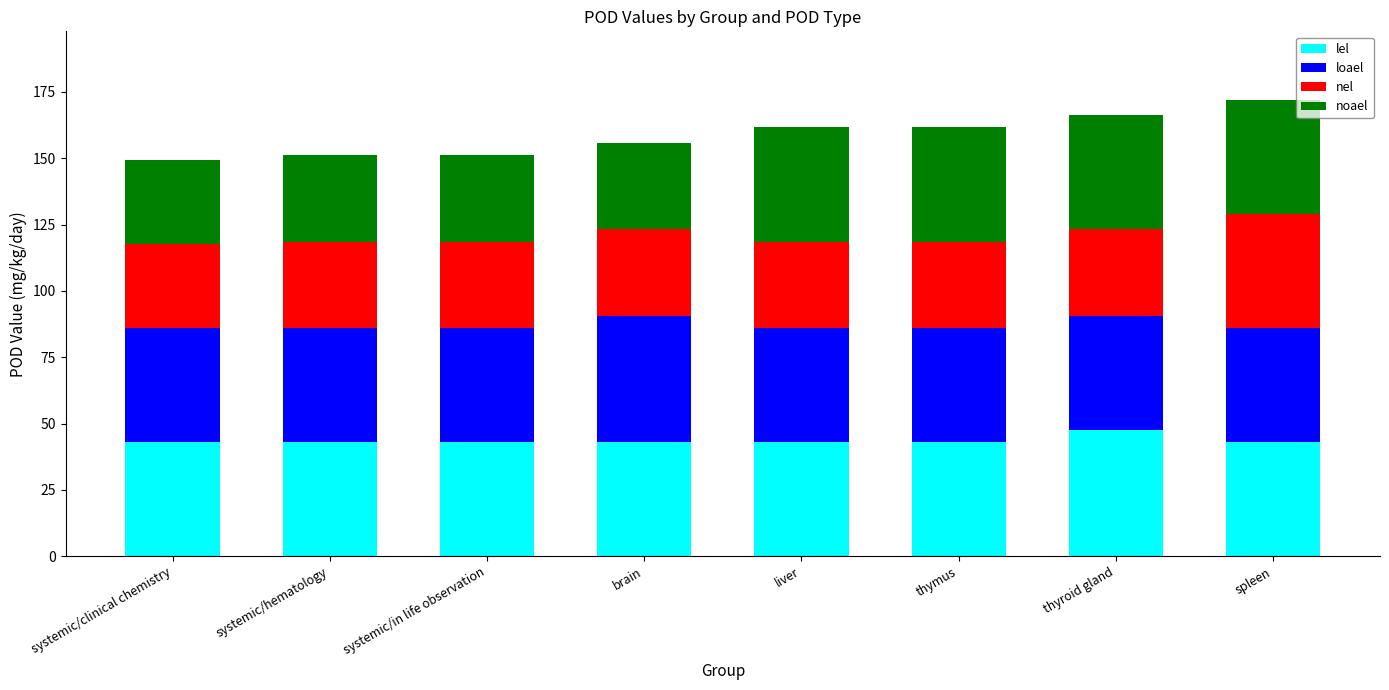

What is the lowest value of the lel series?

43.0